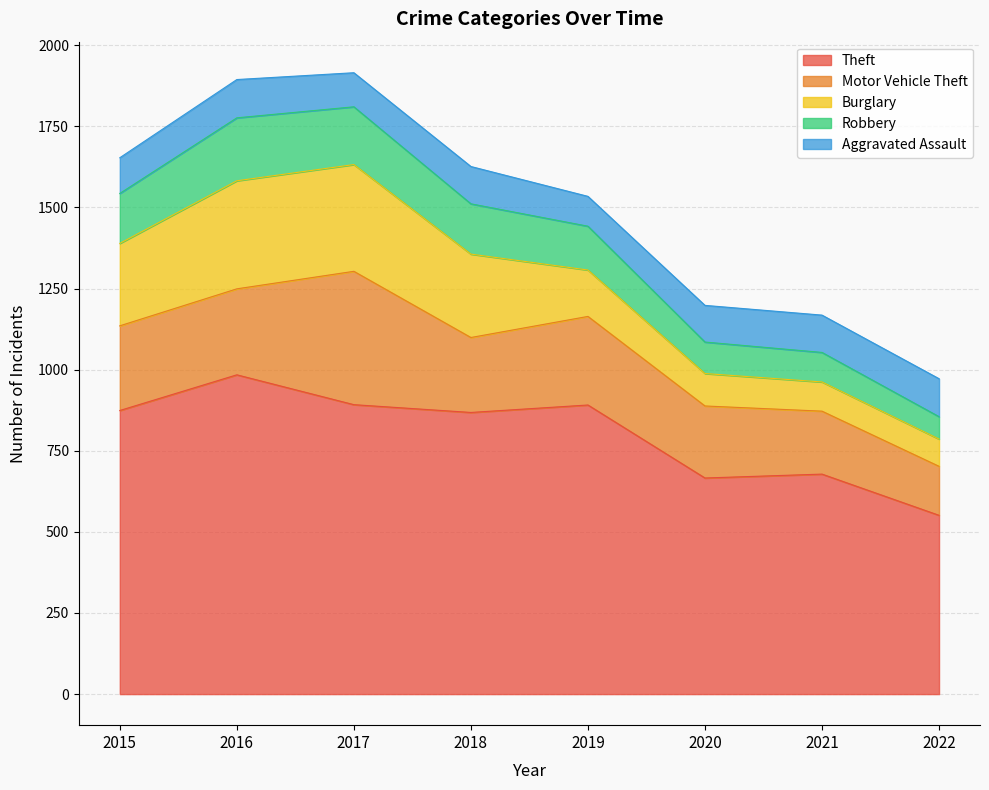

Rank the series by their maximum value, from lowest to highest.

Aggravated Assault, Robbery, Burglary, Motor Vehicle Theft, Theft